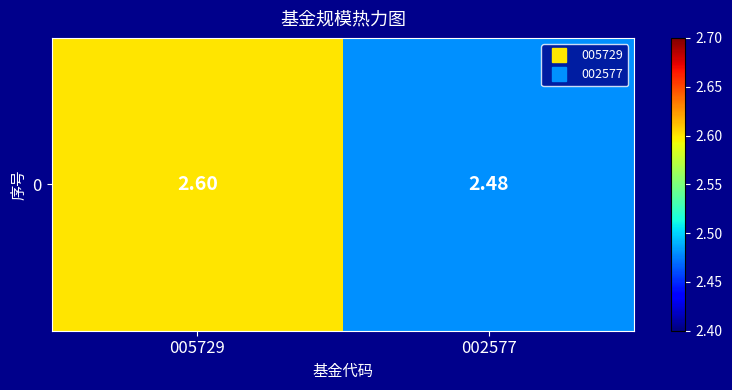

What is the ratio of the value at 002577 to the value at 005729?

1.0